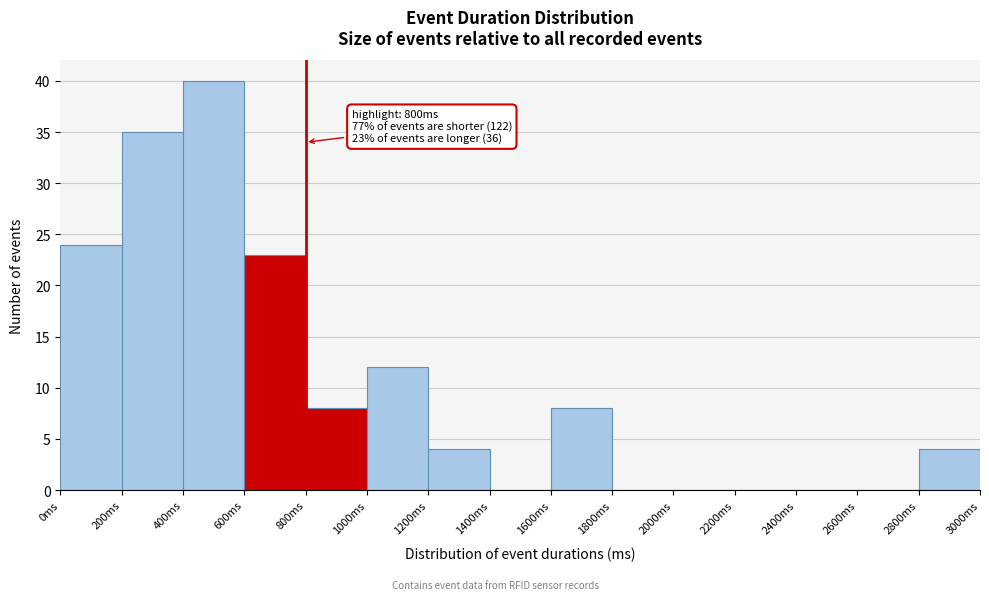

Over which range of the x-axis is the bar tallest?

400 to 600